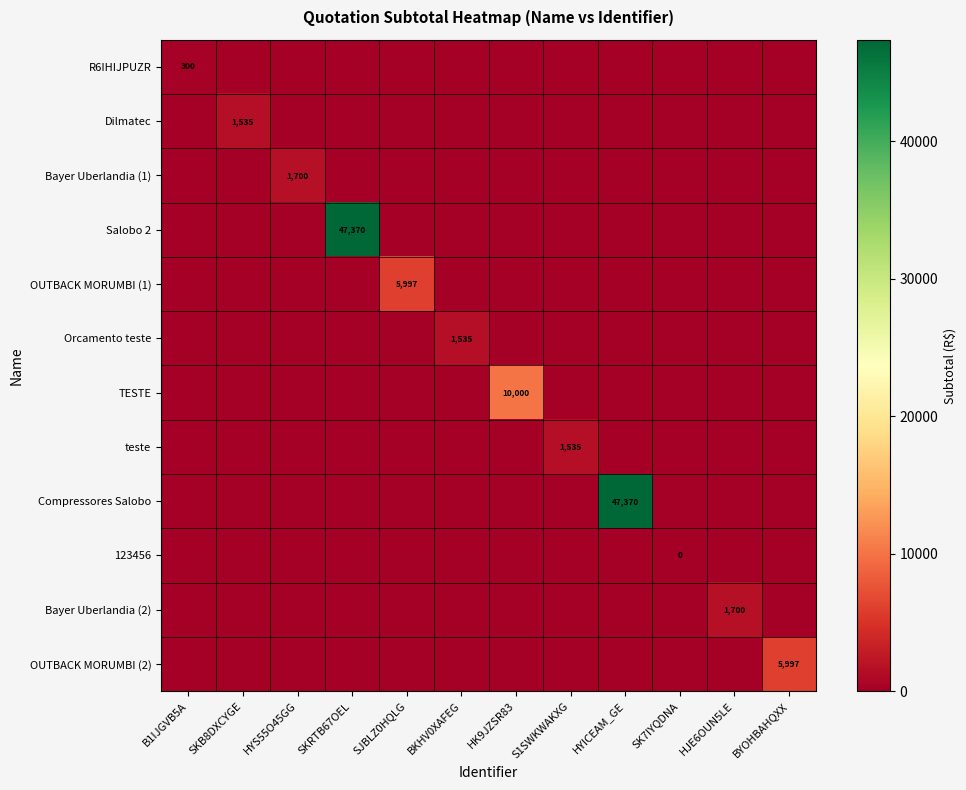

At how many categories does at least one series exceed 28591?

2